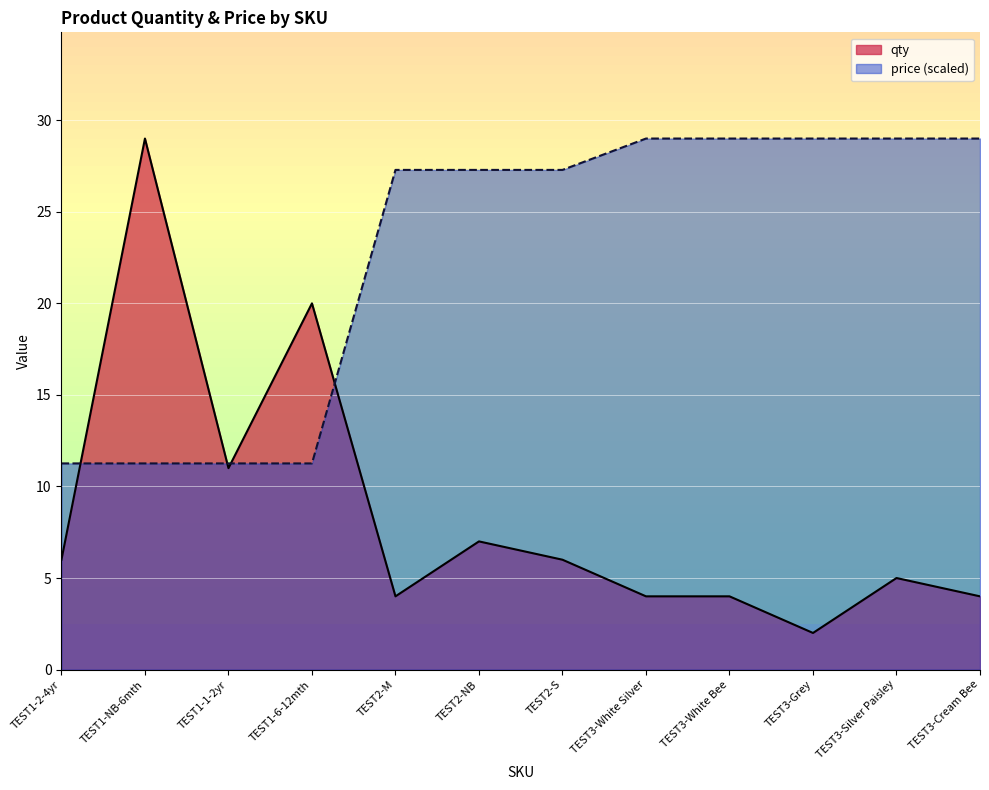

List the series in order of their peak value, highest first.

qty, price